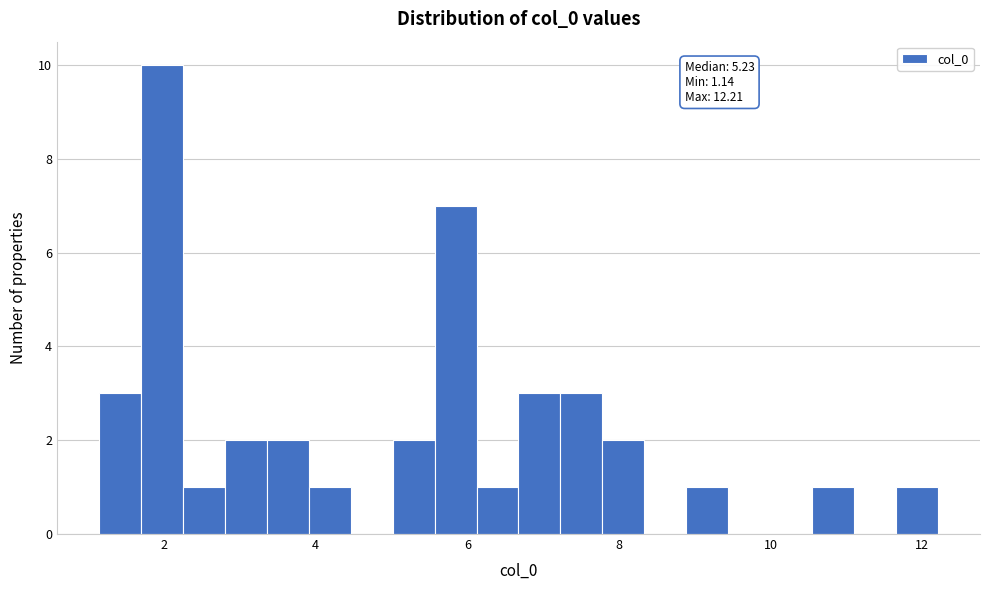

Read against the x-axis, roughly where is the centre of the tallest bar?

2.0